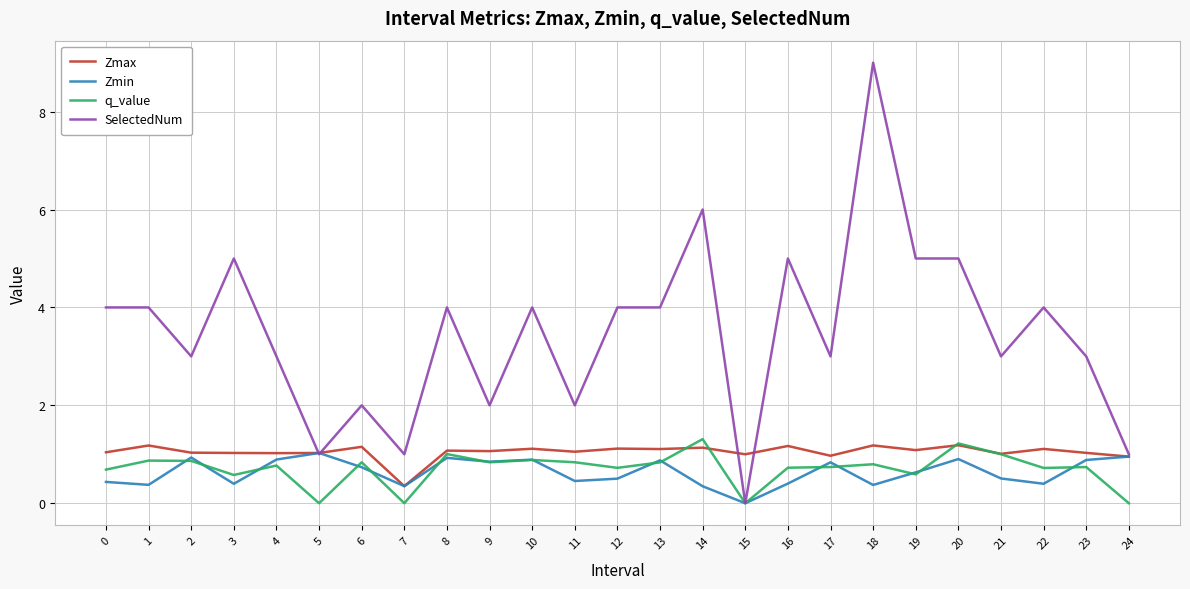

What is the difference between the highest and lowest values at 20?

4.1